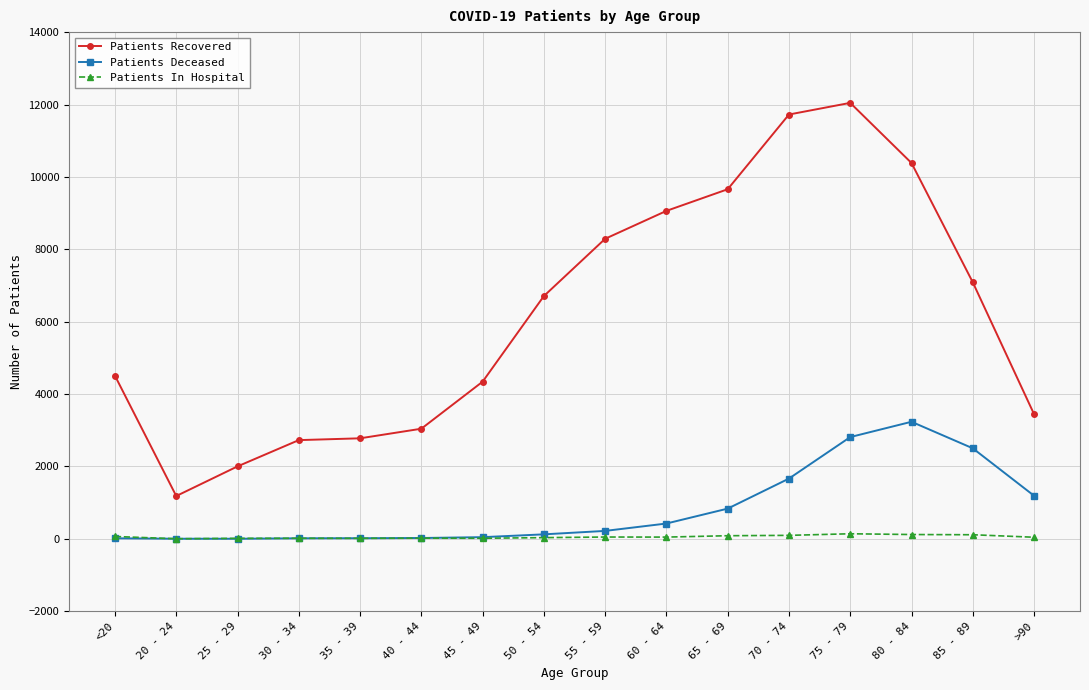

True or false: Patients Deceased and Patients Recovered cross at least once.

False